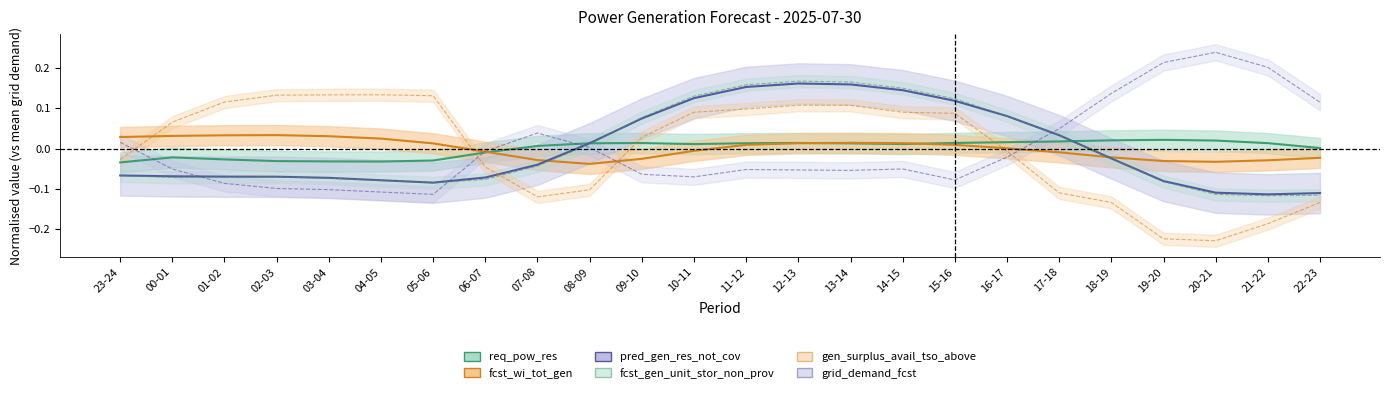

After their last crossing, which series has the higher values: pred_gen_res_not_cov or gen_surplus_avail_tso_above?

pred_gen_res_not_cov